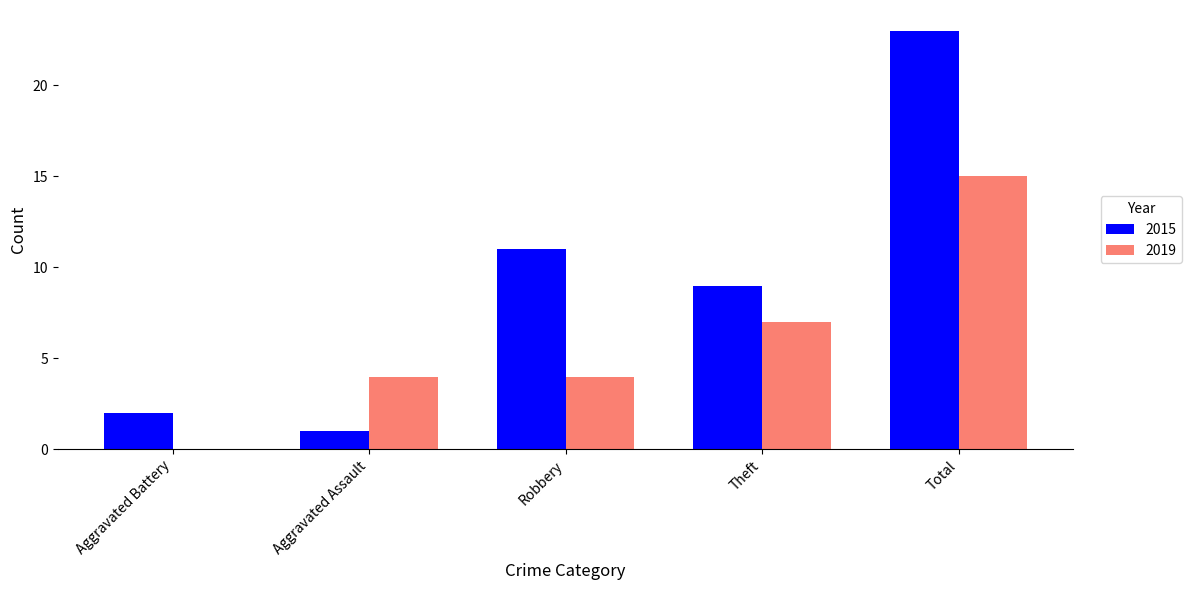

Is it true that 2019 equals 5 at Robbery?

False